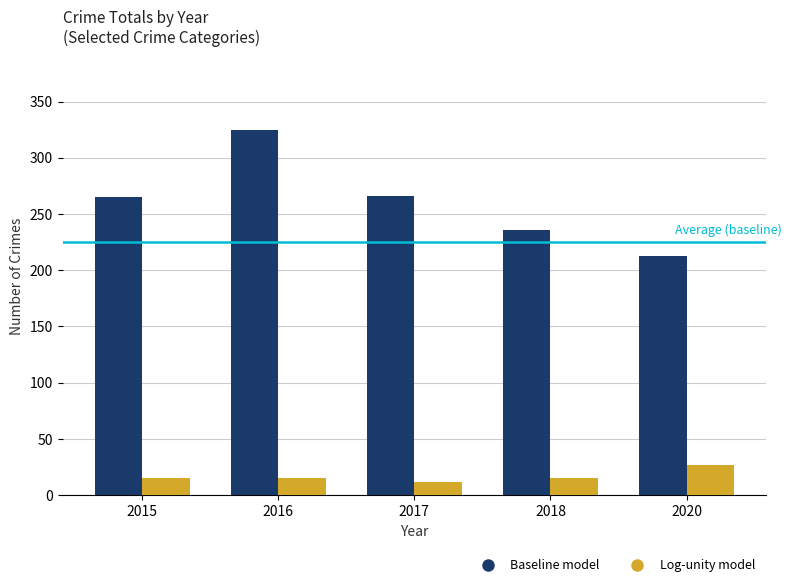

At how many categories does at least one series exceed 224?

4